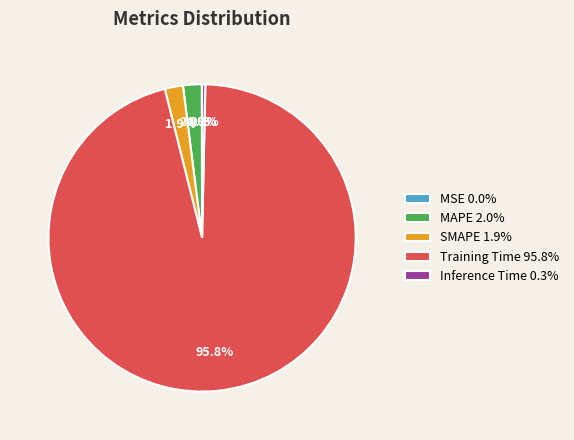

To the nearest percent, what is the difference between the largest and smallest slice percentages?

96%